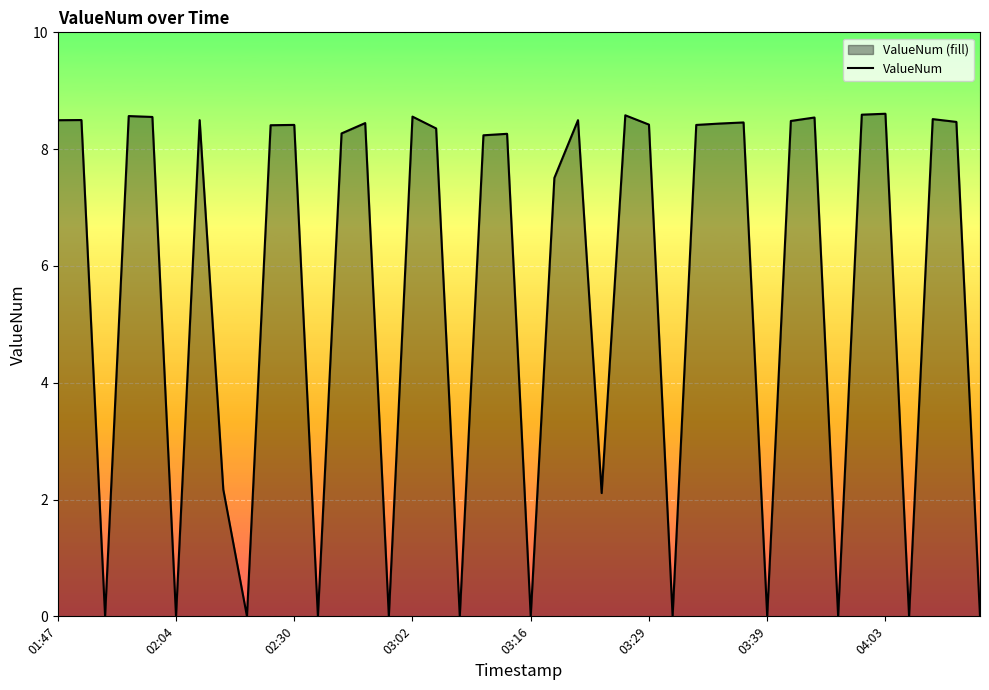

The value at 23 is 2.1. True or false?

True